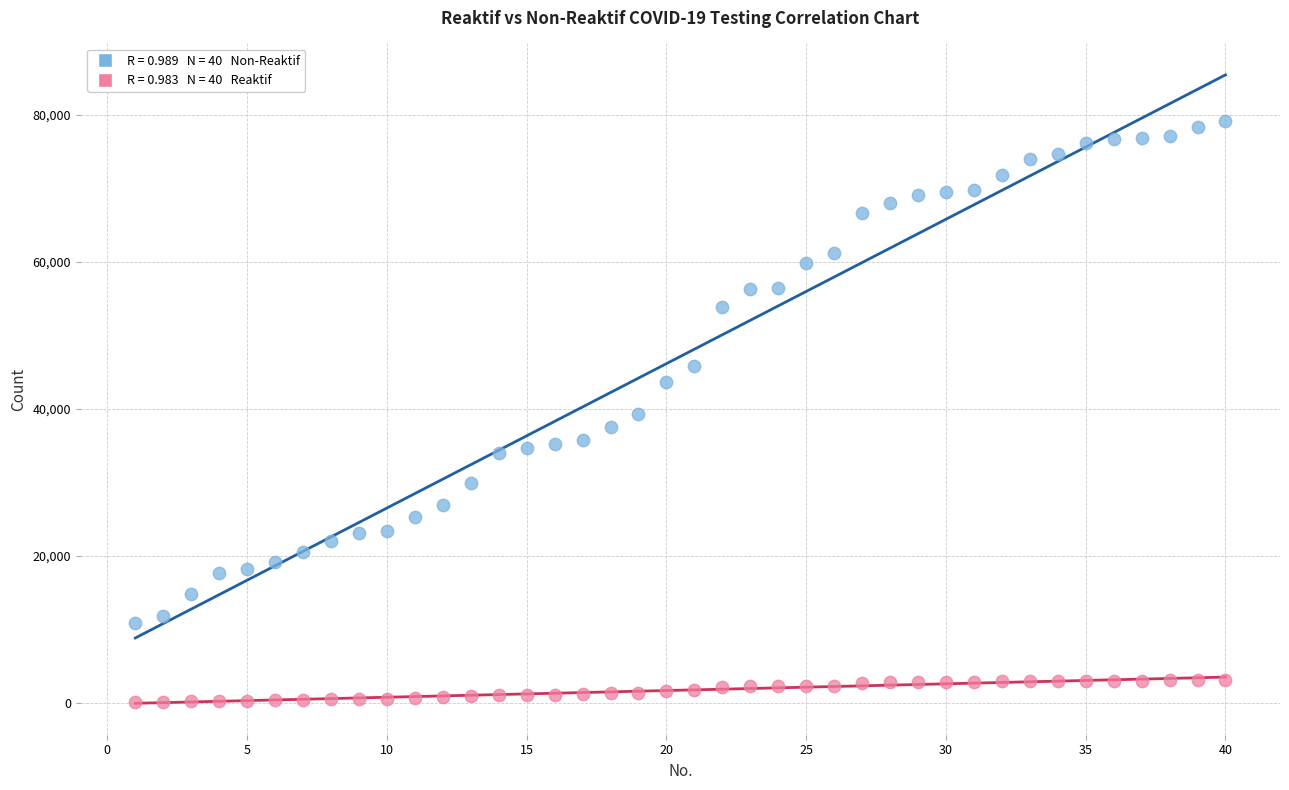

Across all data points, what is the range of X values (max minus min)?

39